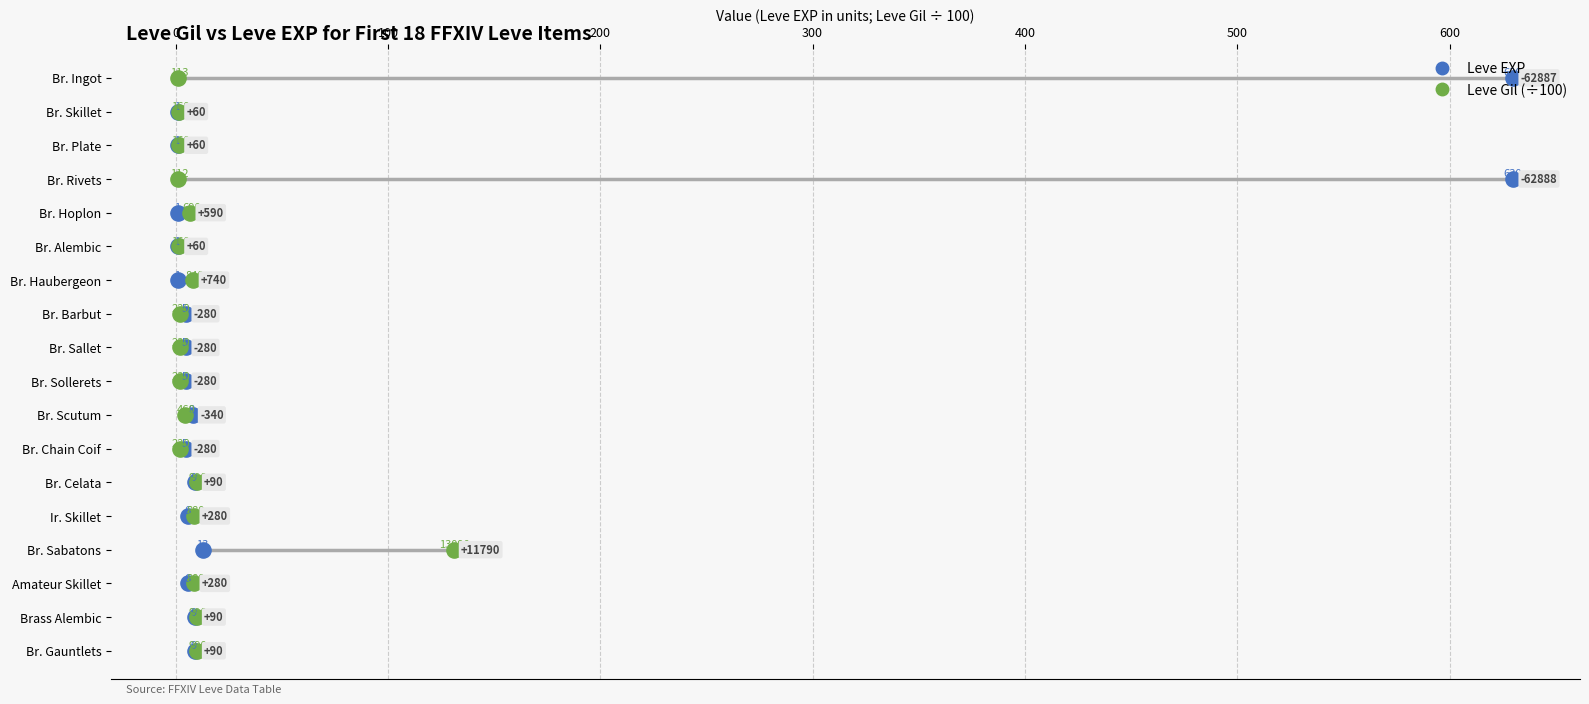

What is the total value across all series at 0?

2